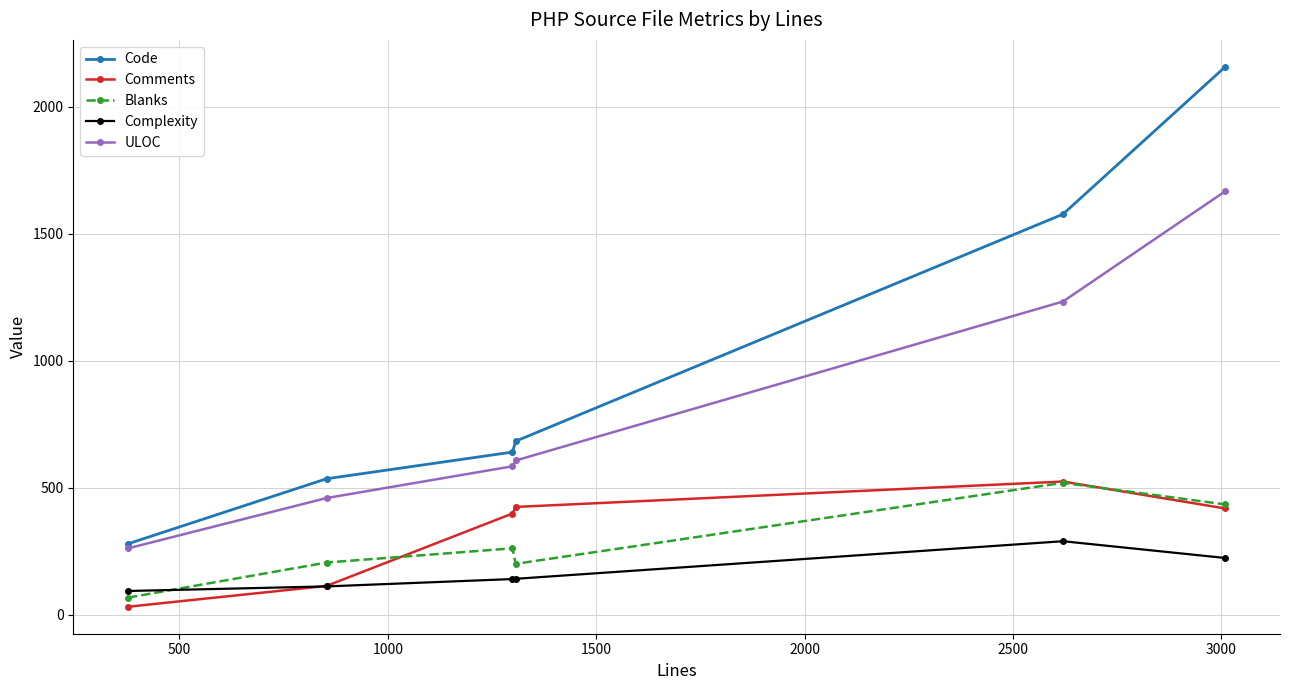

True or false: Comments and Code cross at least once.

False